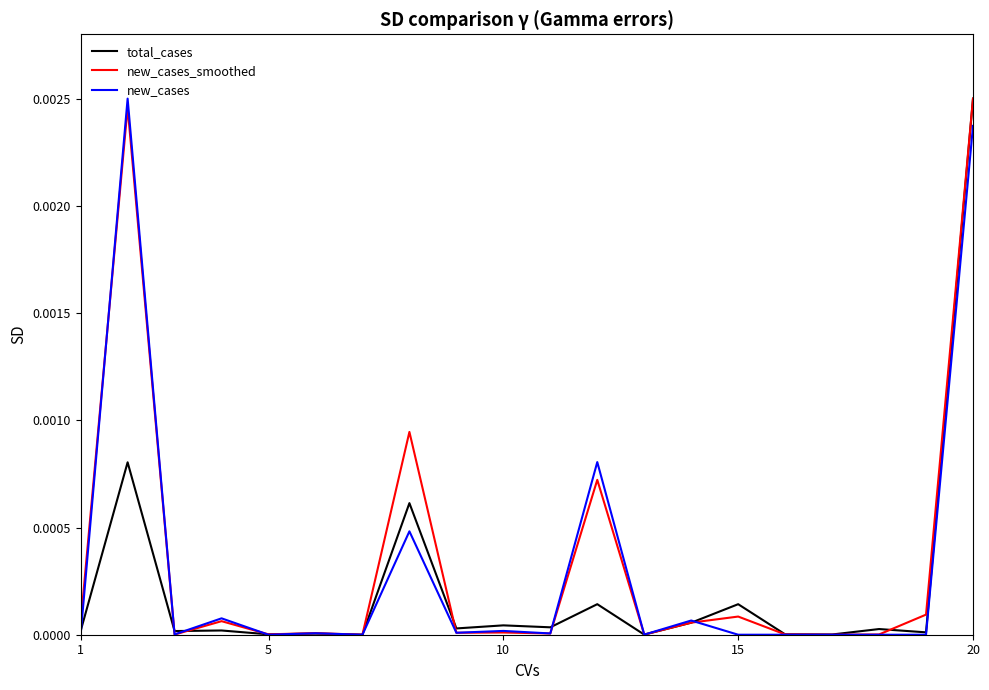

Is this an area chart (filled region under the line)?

No